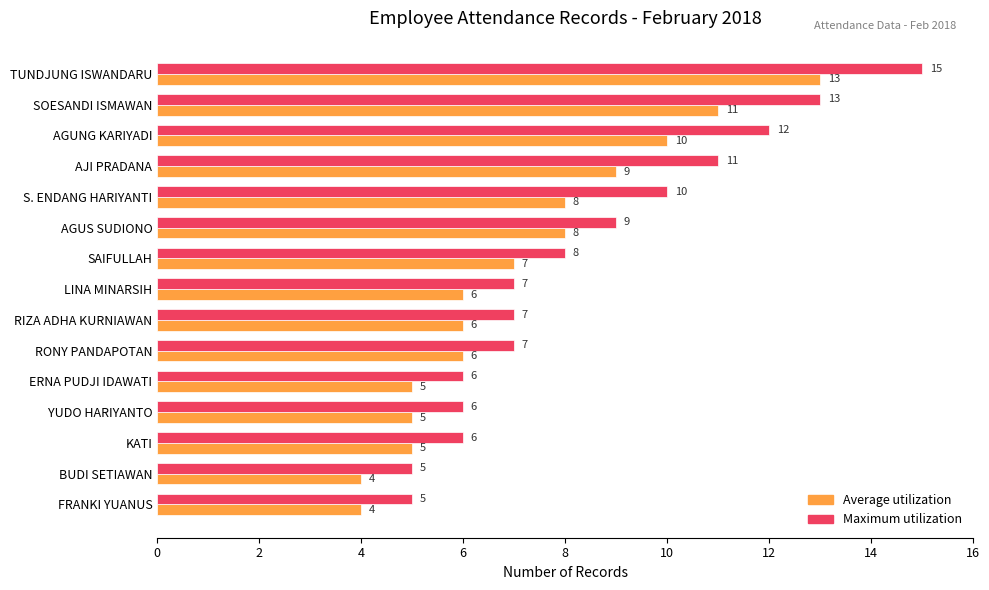

Is it true that Average utilization equals 10 at LINA MINARSIH?

False